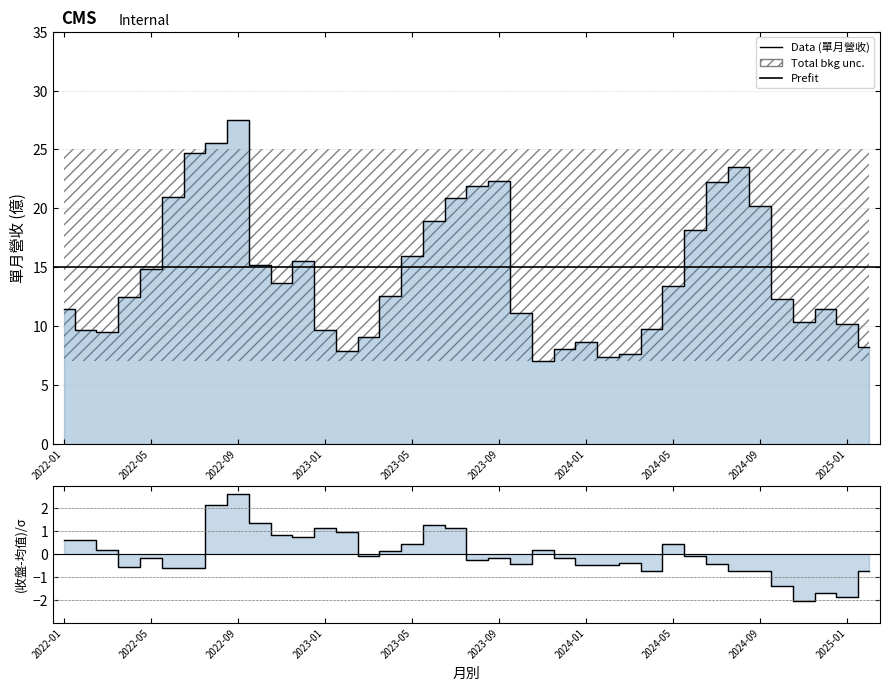

What is the maximum value shown in the chart?

27.5